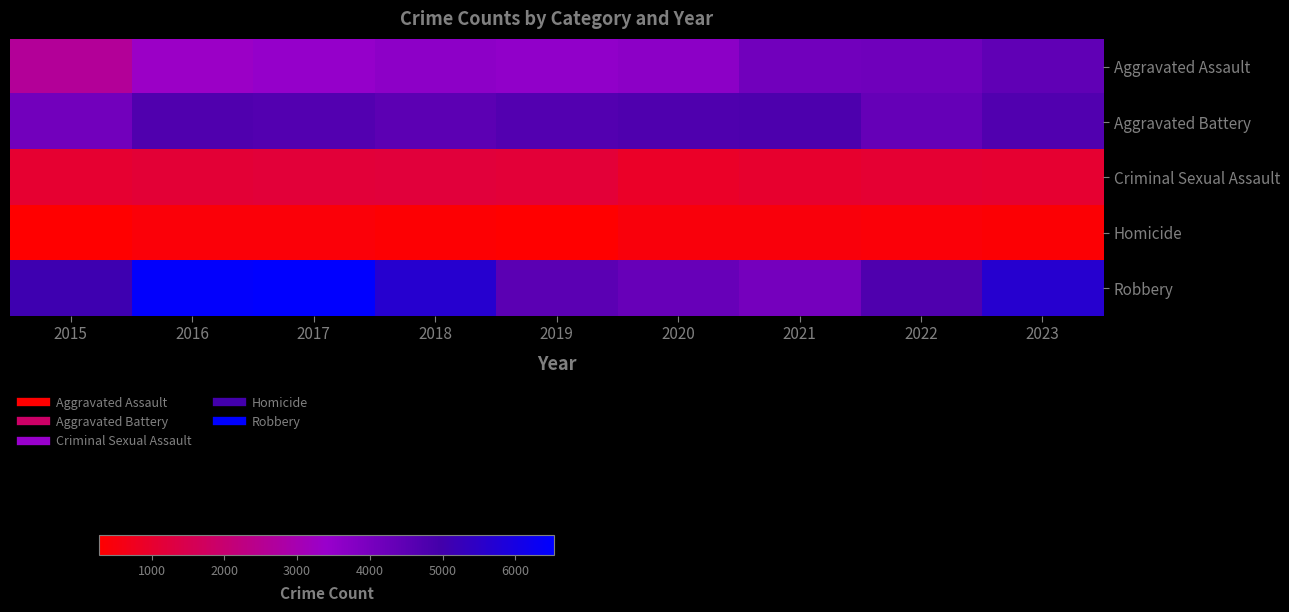

What is the spread (max minus min) of values at 2017?

6114